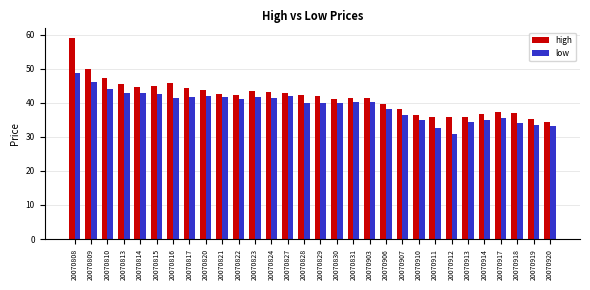

How many bars are there in each group?

2